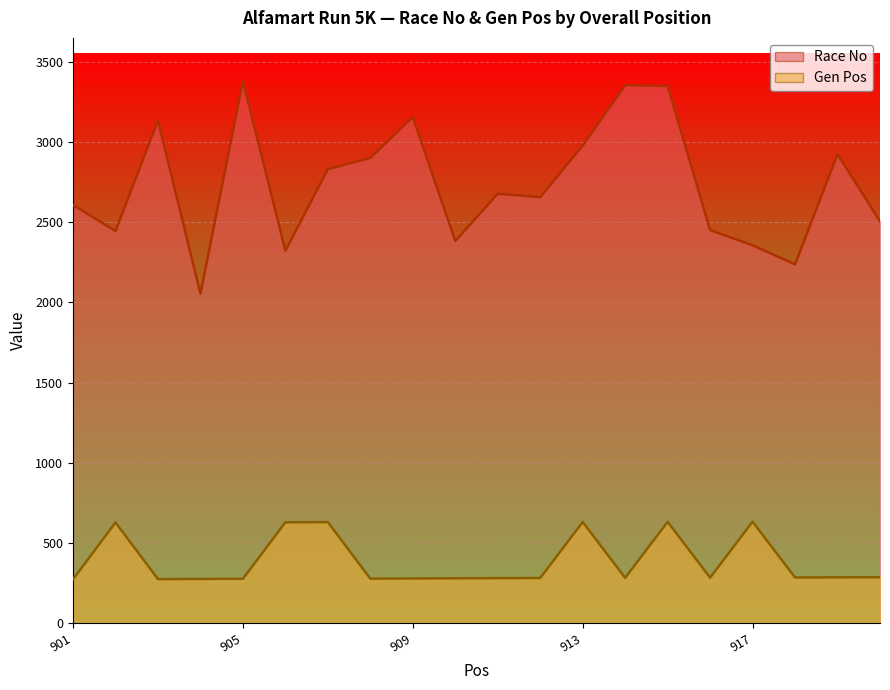

What is the sum of all Gen Pos values?

7710